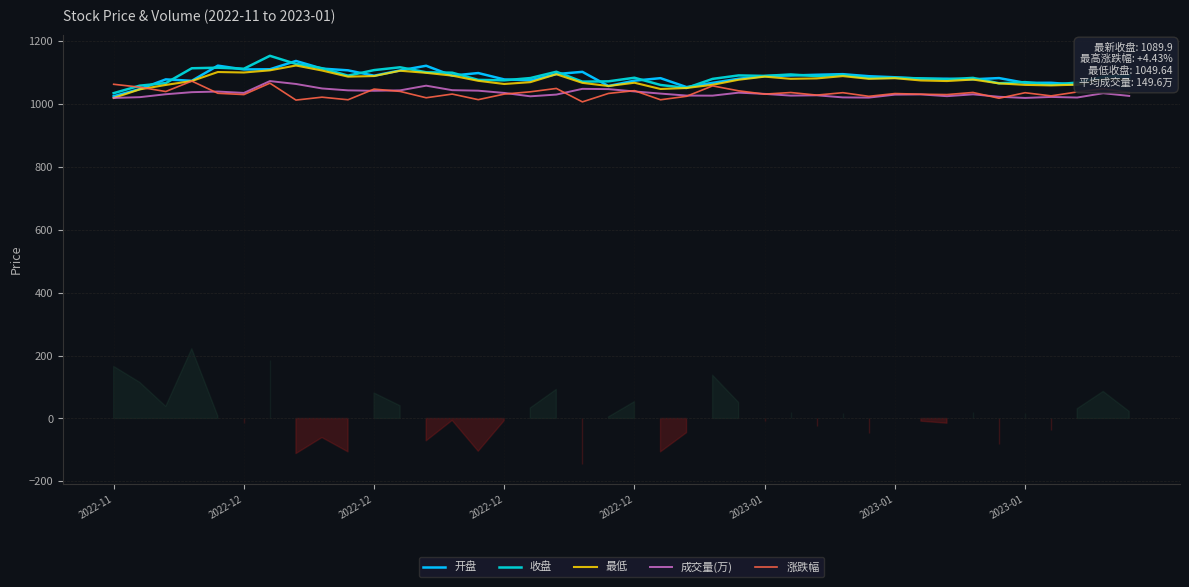

True or false: 成交量(万) and 开盘 cross at least once.

False